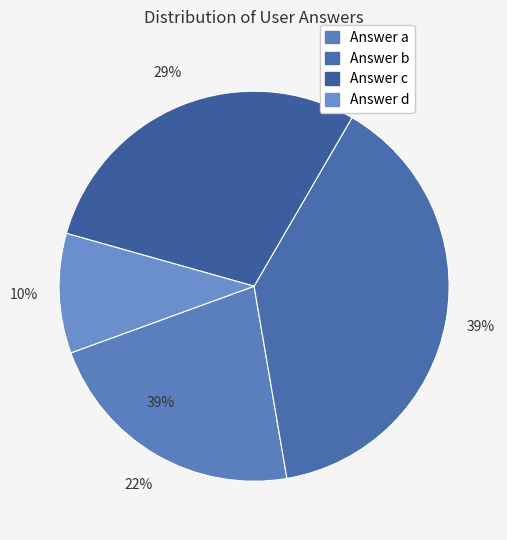

What is the smallest slice in the pie chart?

d